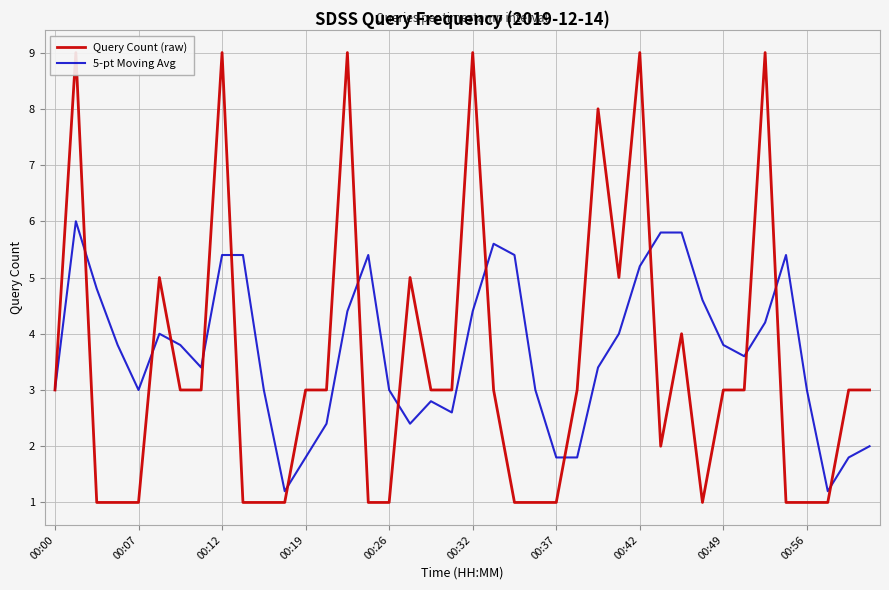

Which category has the lowest value in the 5-pt Moving Avg series?

11